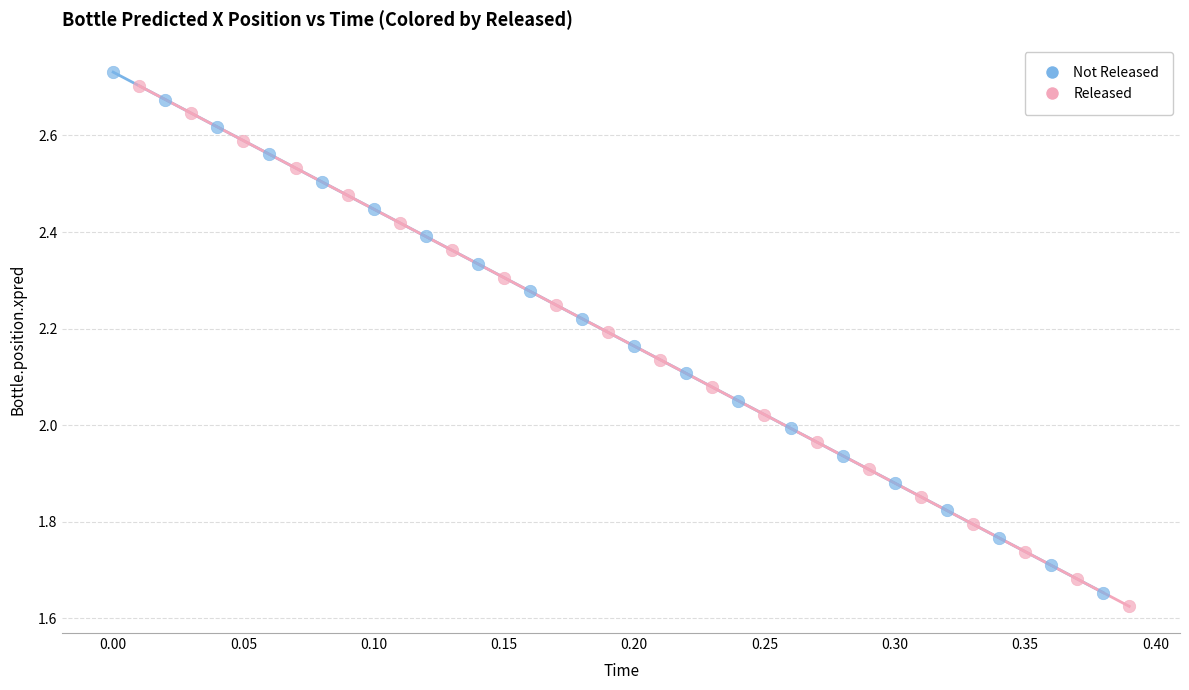

Which series has the largest Y range (max minus min)?

Released